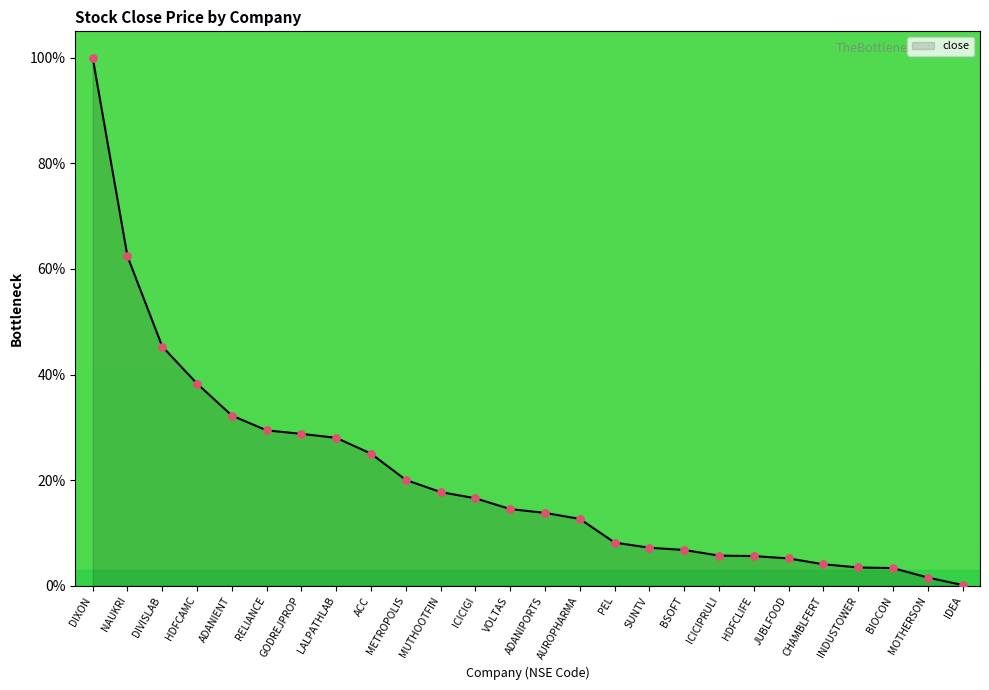

What is the change in value from DIXON to ADANIPORTS?

-86.2